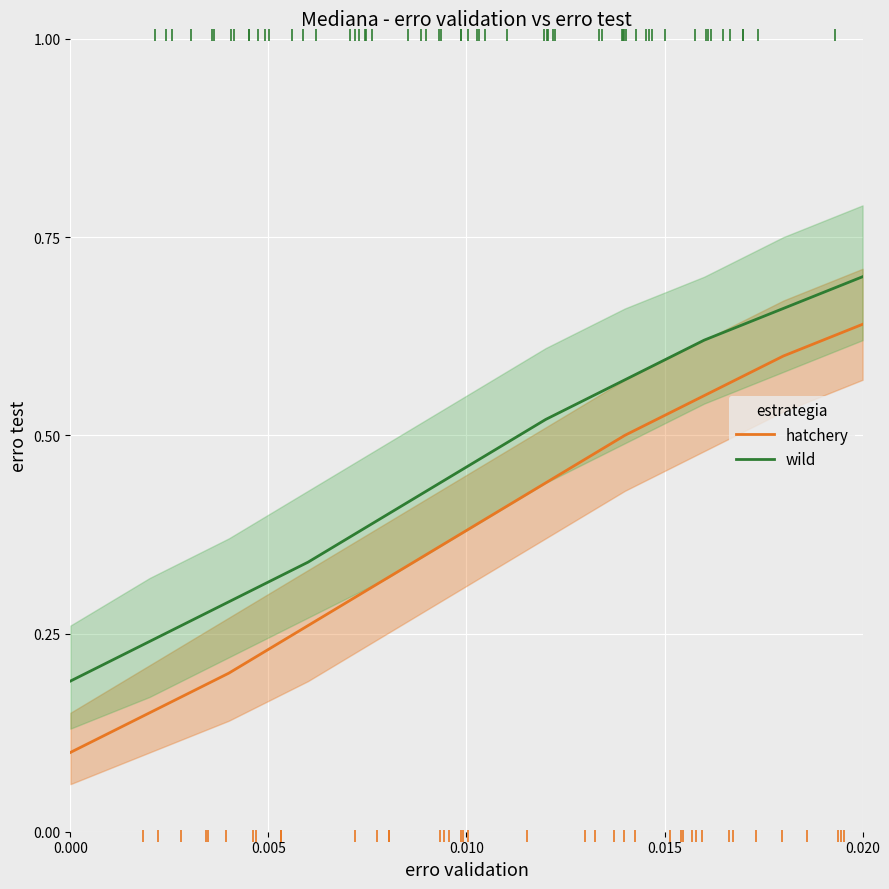

True or false: wild and hatchery cross at least once.

False